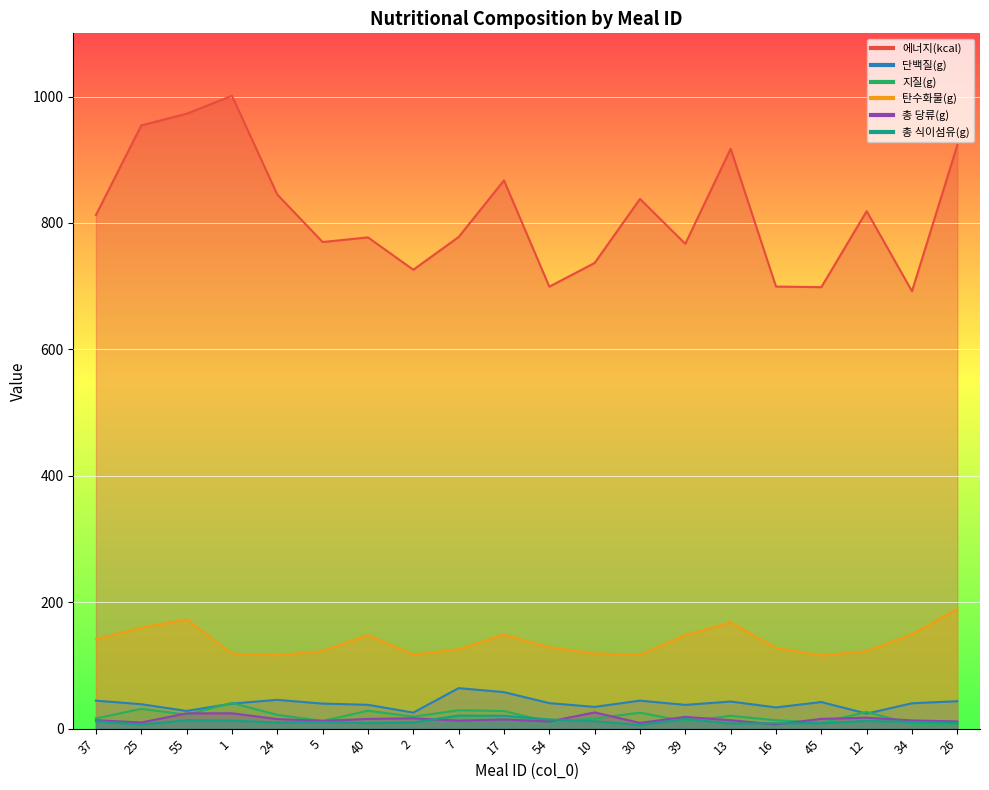

What is the label of the 16th point from the right?

24